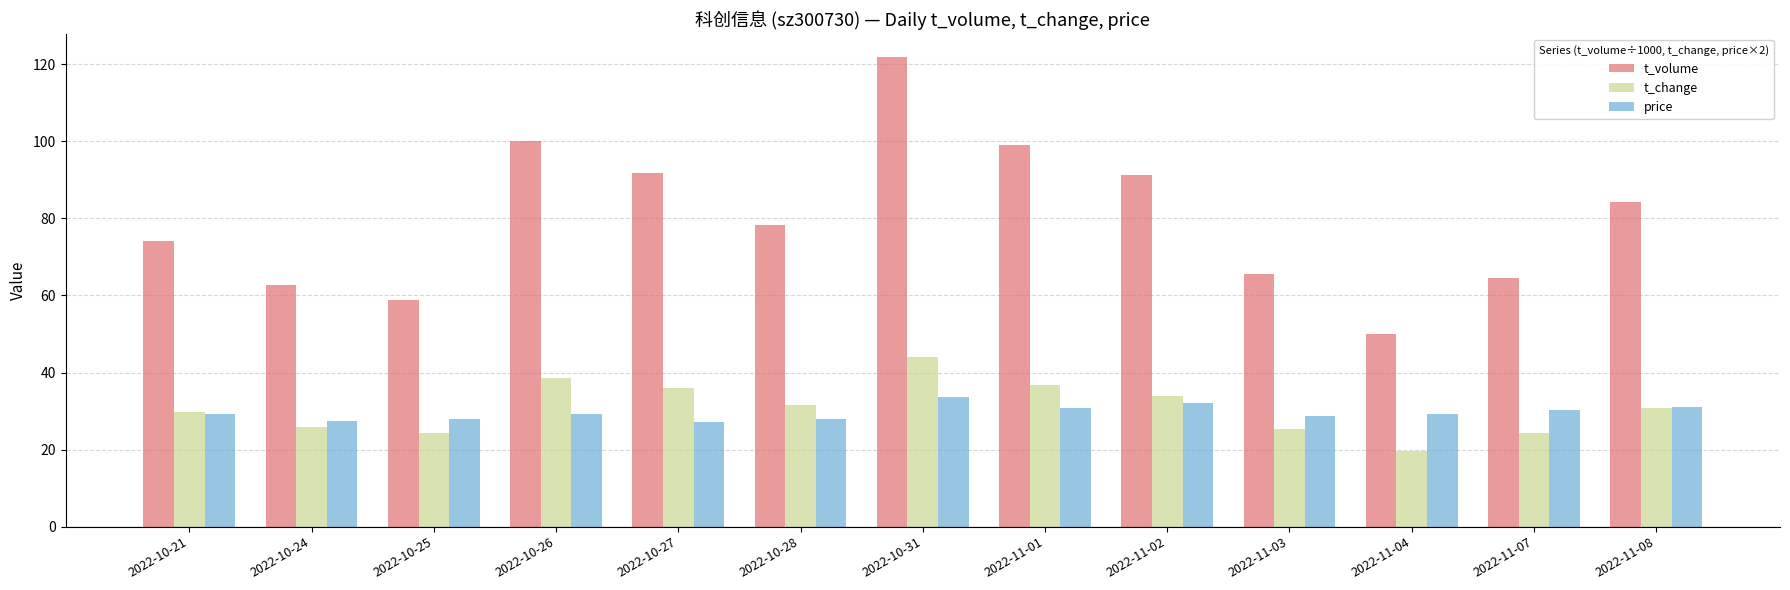

What is the difference between the second highest and minimum values in the price series?

4.9